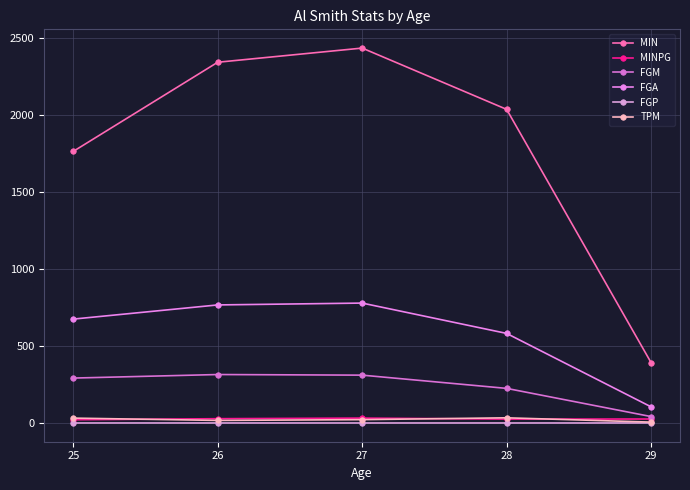

Does the chart have visible grid lines?

Yes